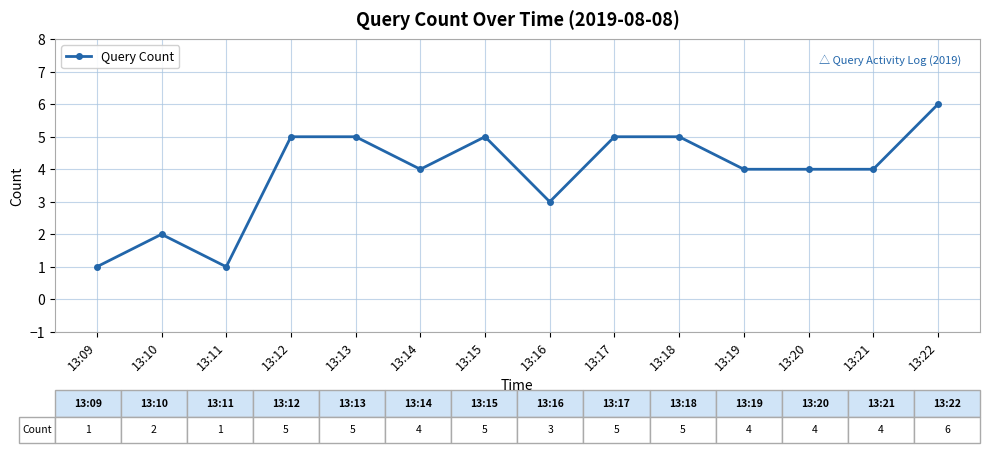

How many series are shown in this chart?

1